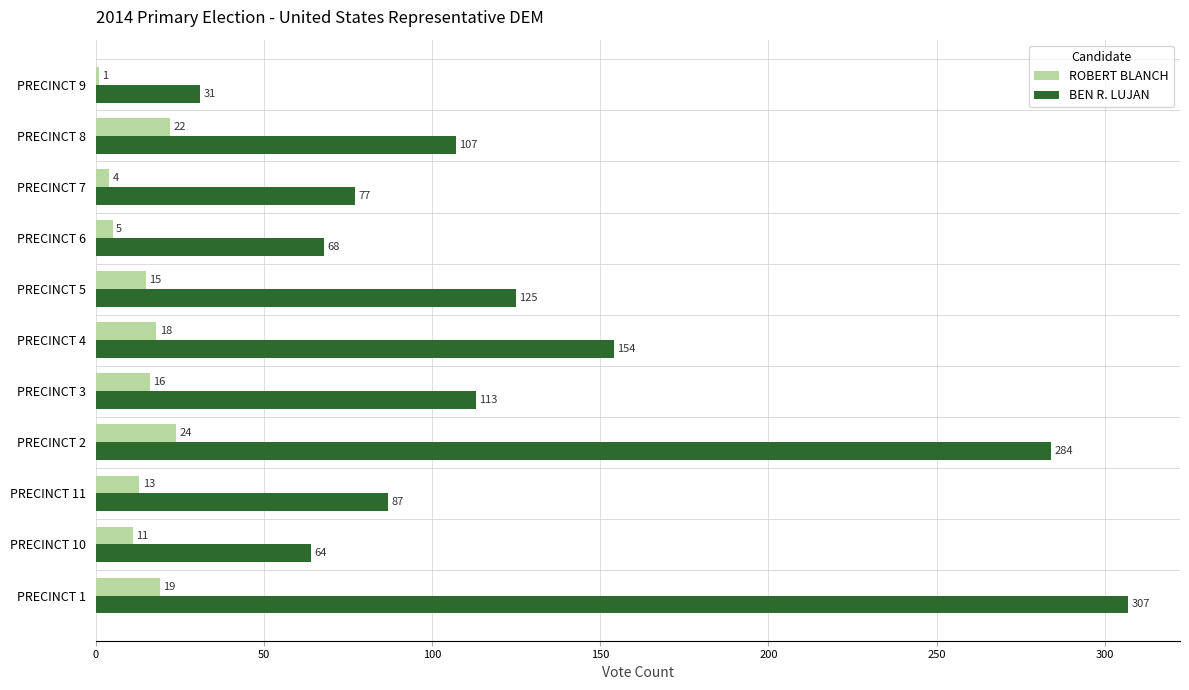

Which series has the largest total across all categories?

BEN R. LUJAN